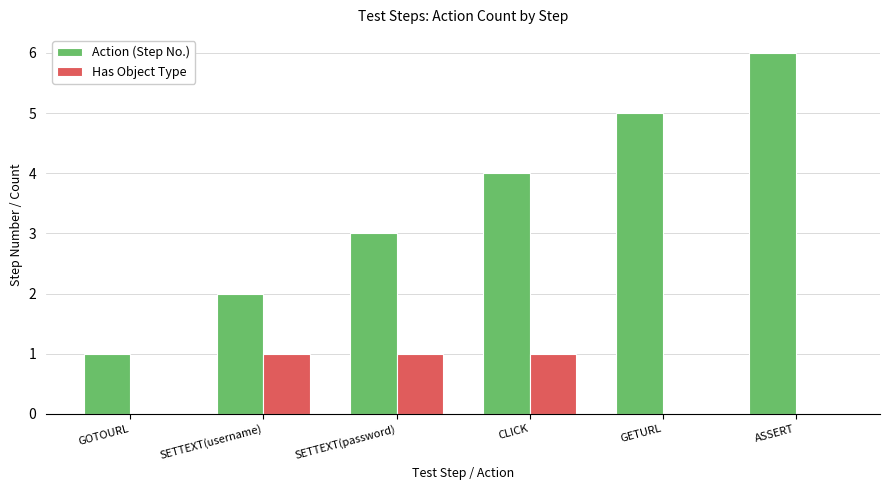

At which category is the sum across all series the highest?

ASSERT